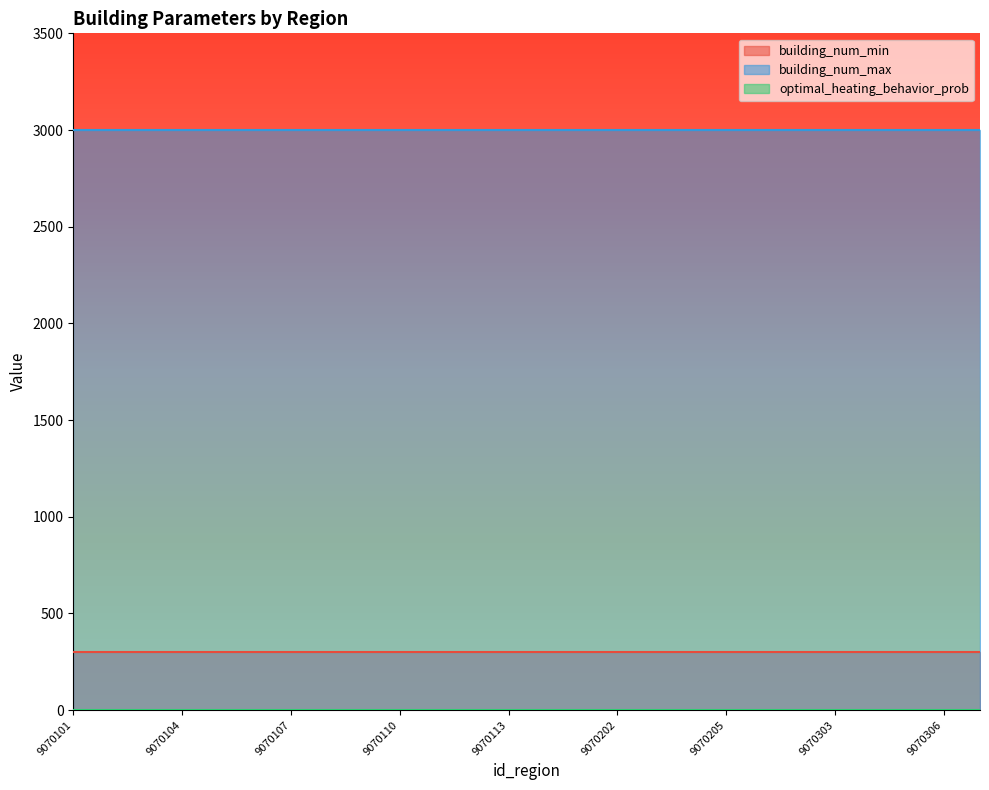

True or false: building_num_min has a value of 176 at 9070110.

False